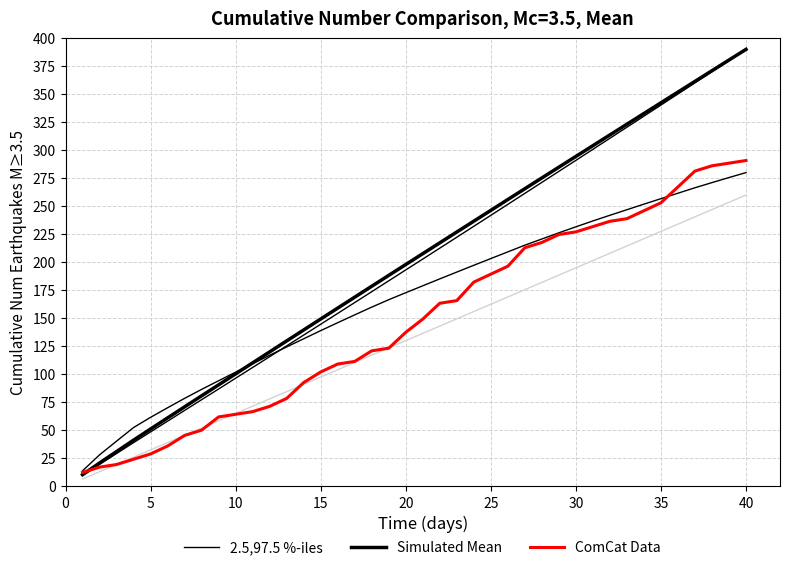

True or false: ComCat Data has a value of 9.0 at 5.

False